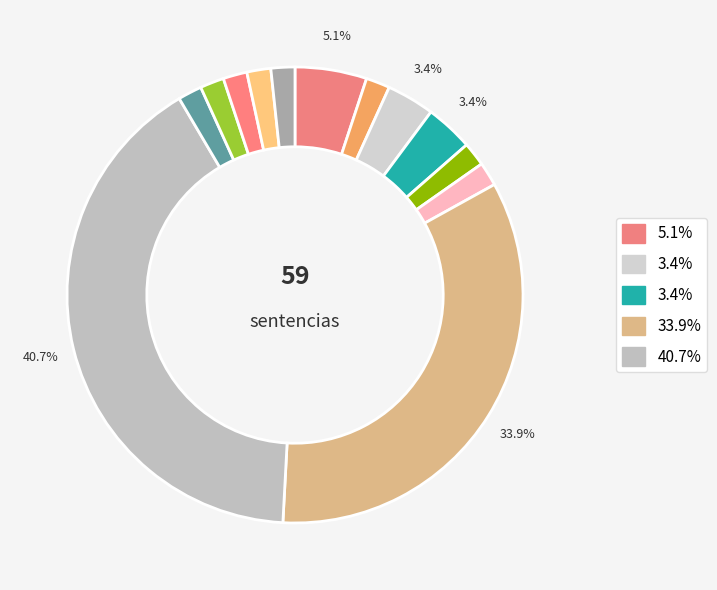

How many slices are in this pie chart?

13